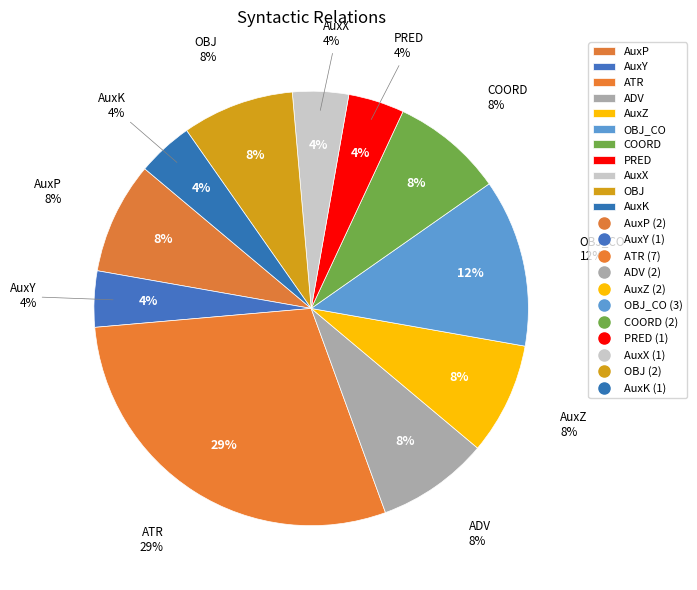

How much of the chart is everything except PRED?

95.8%